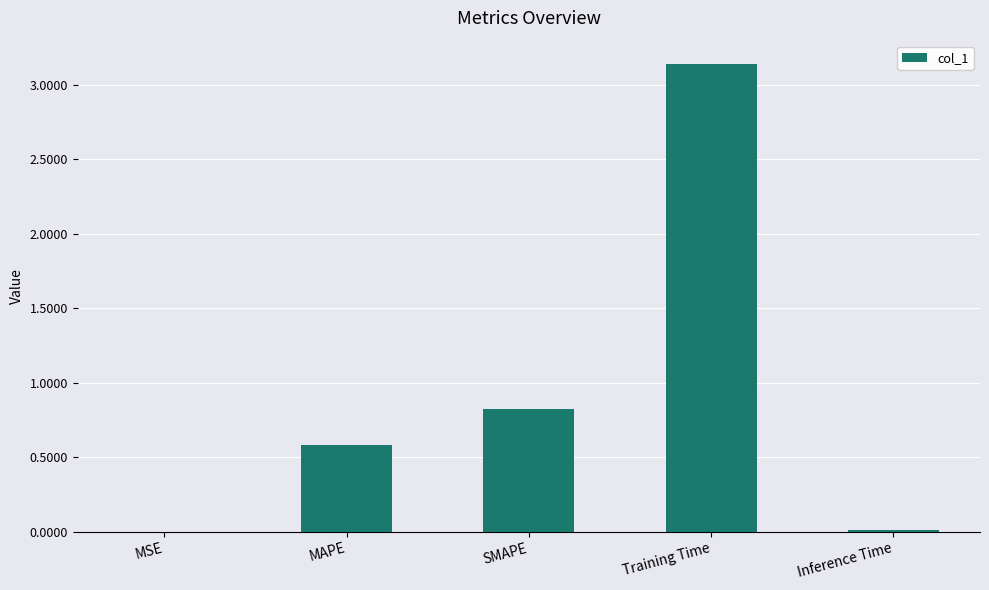

What is the sum of all values?

4.6